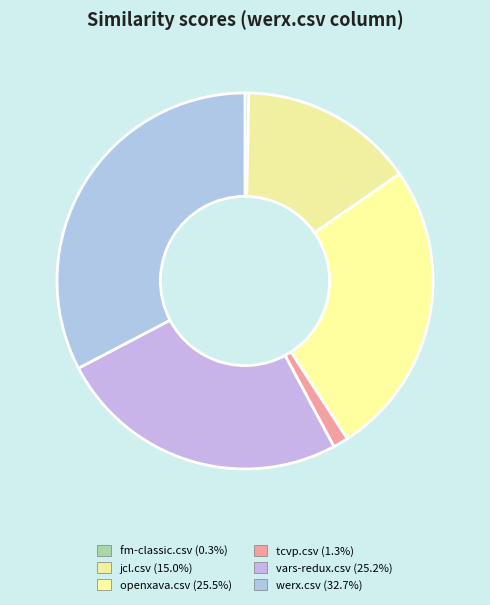

How many segments does this pie chart have?

6